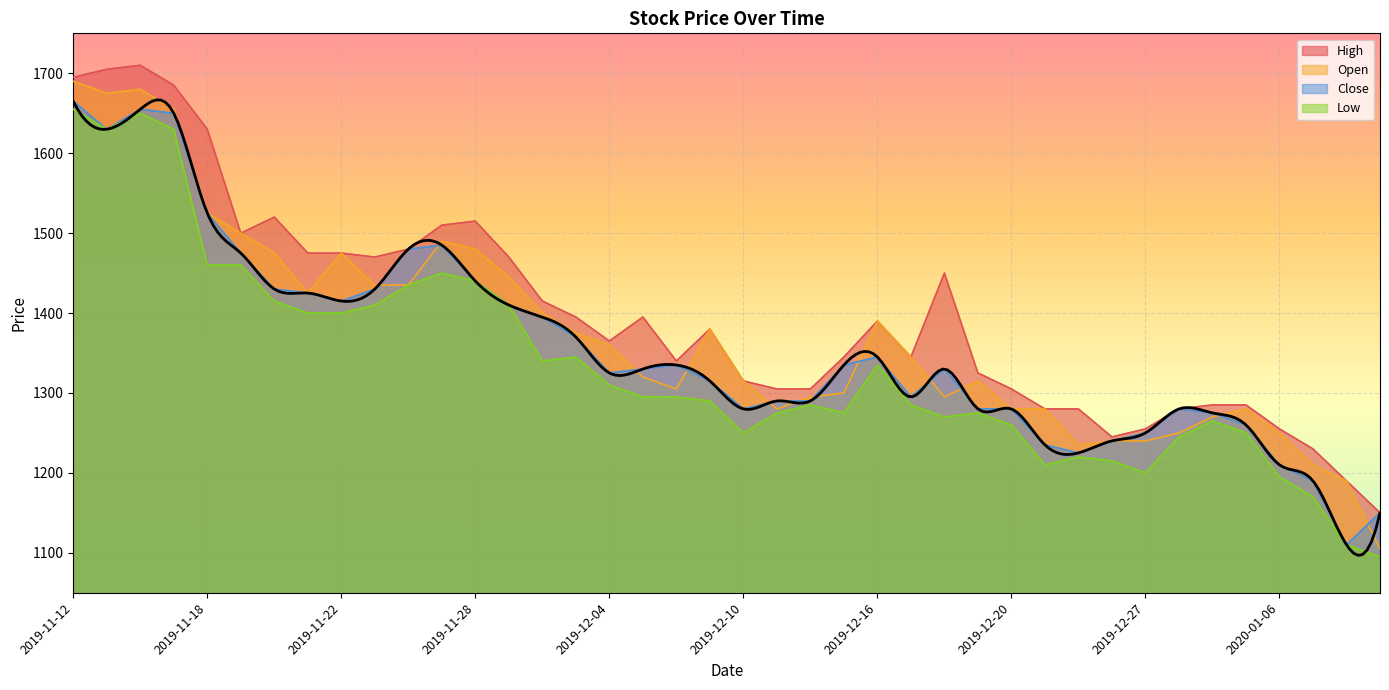

The value of Low at 2019-11-27 is 554. True or false?

False